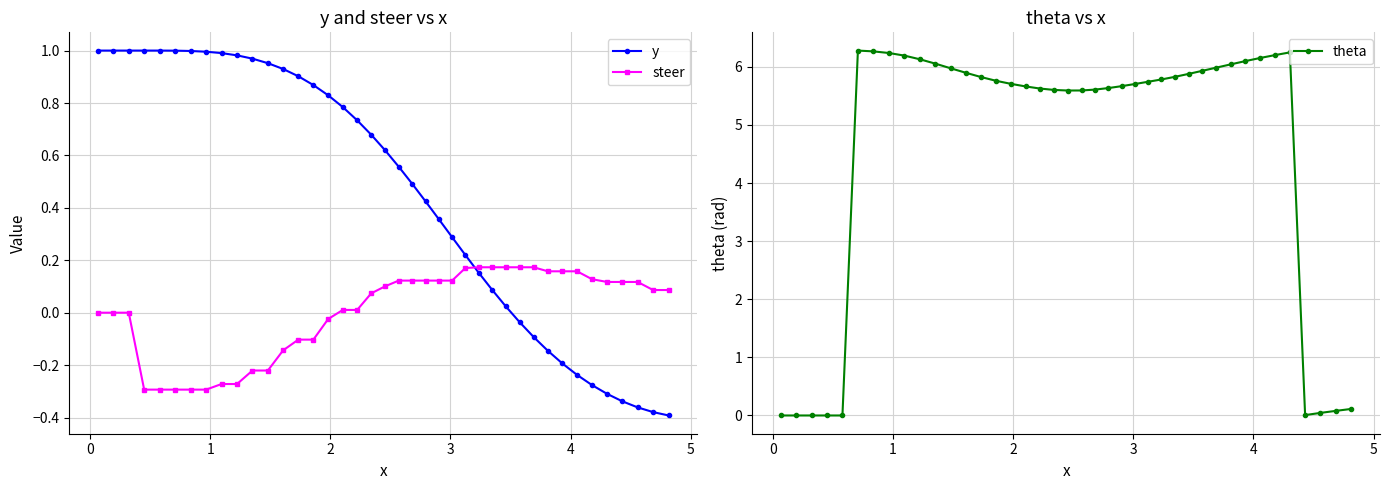

How many data points does each series have?

40